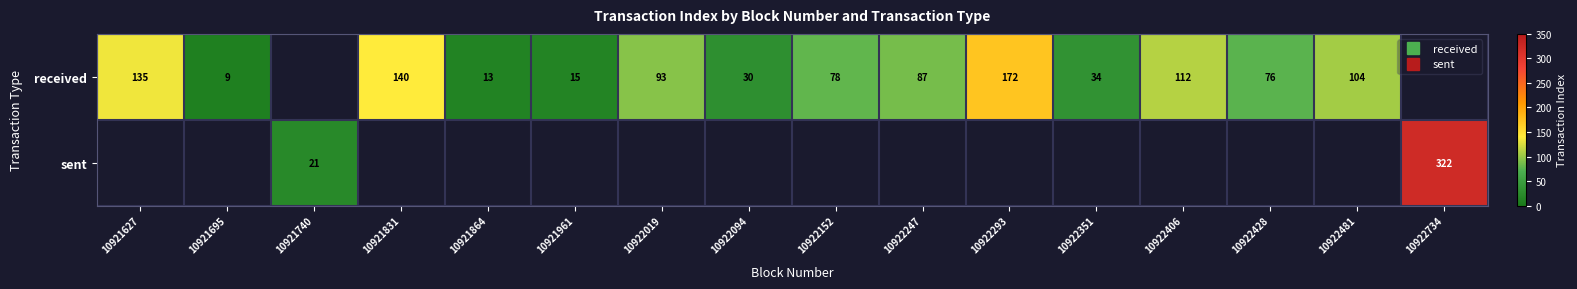

Rank the series at 10922406 from highest to lowest value.

received, sent